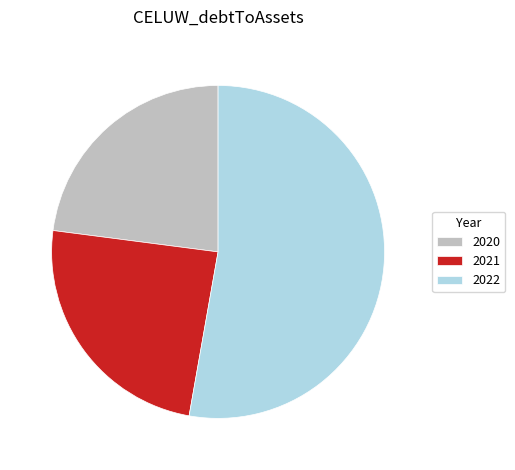

Rank the categories by value from highest to lowest.

2022, 2021, 2020